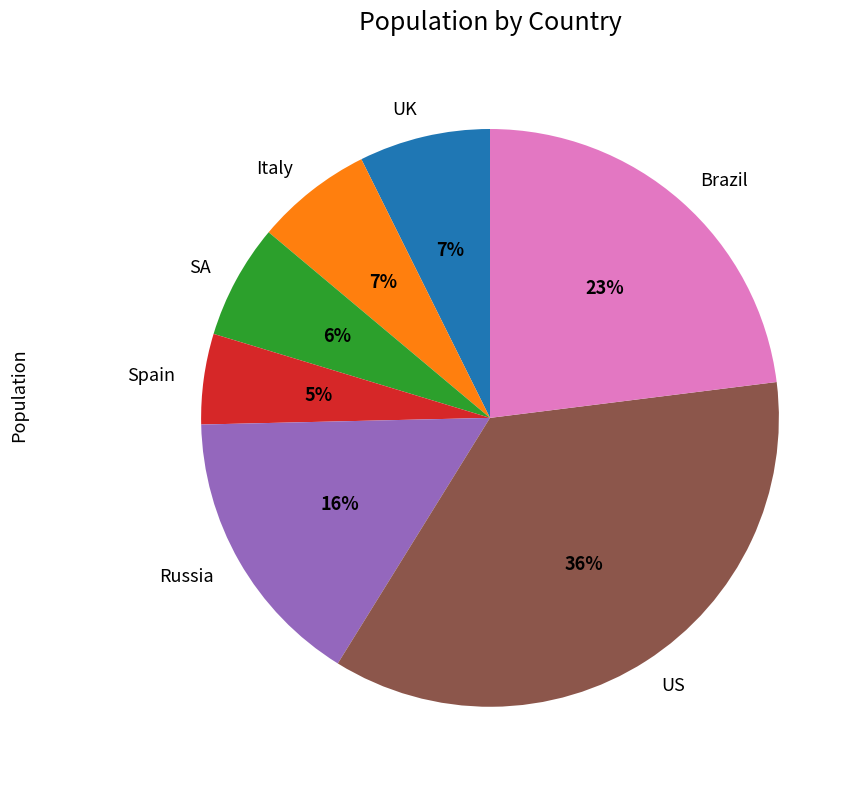

Do SA and Spain together represent more than half of the pie?

No